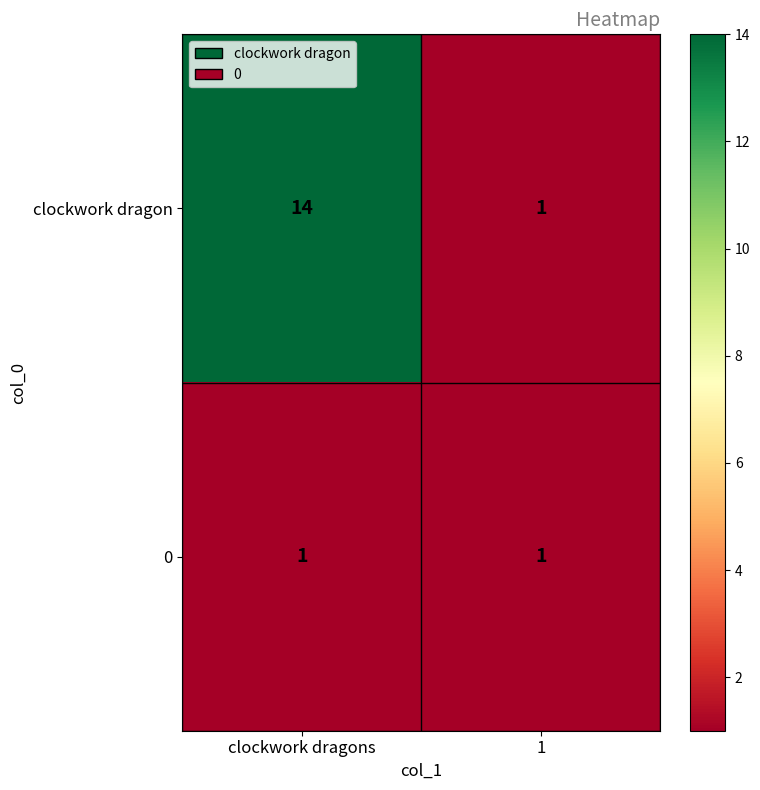

Reading left to right, list all the values displayed in this chart.

clockwork dragon: clockwork dragons=14	1=1
0: clockwork dragons=1	1=1